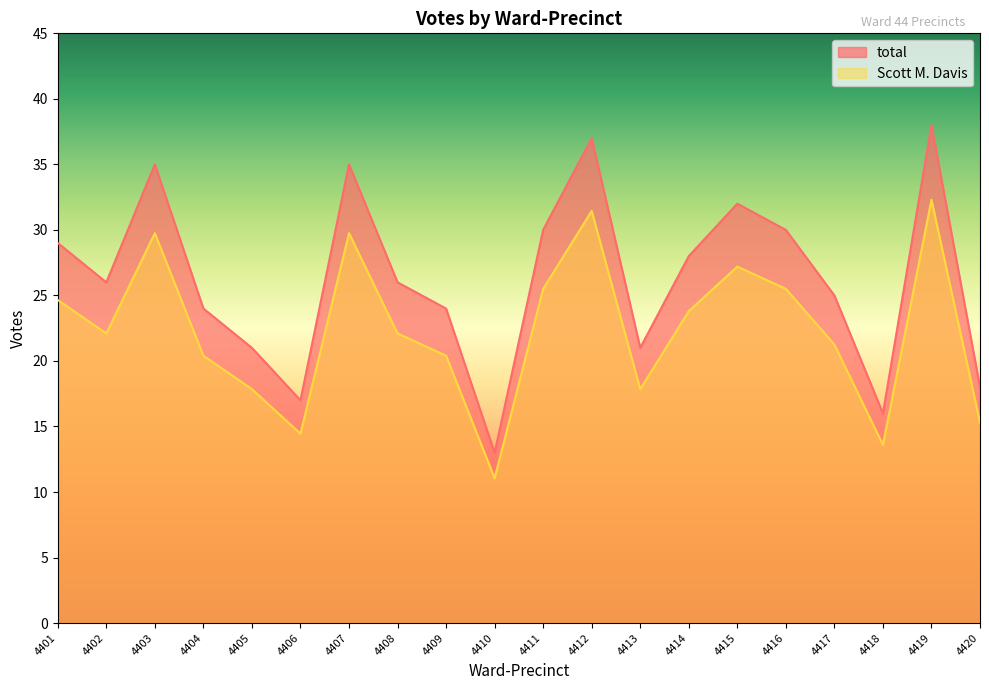

Which has a higher value, 4405 or 4411?

4411